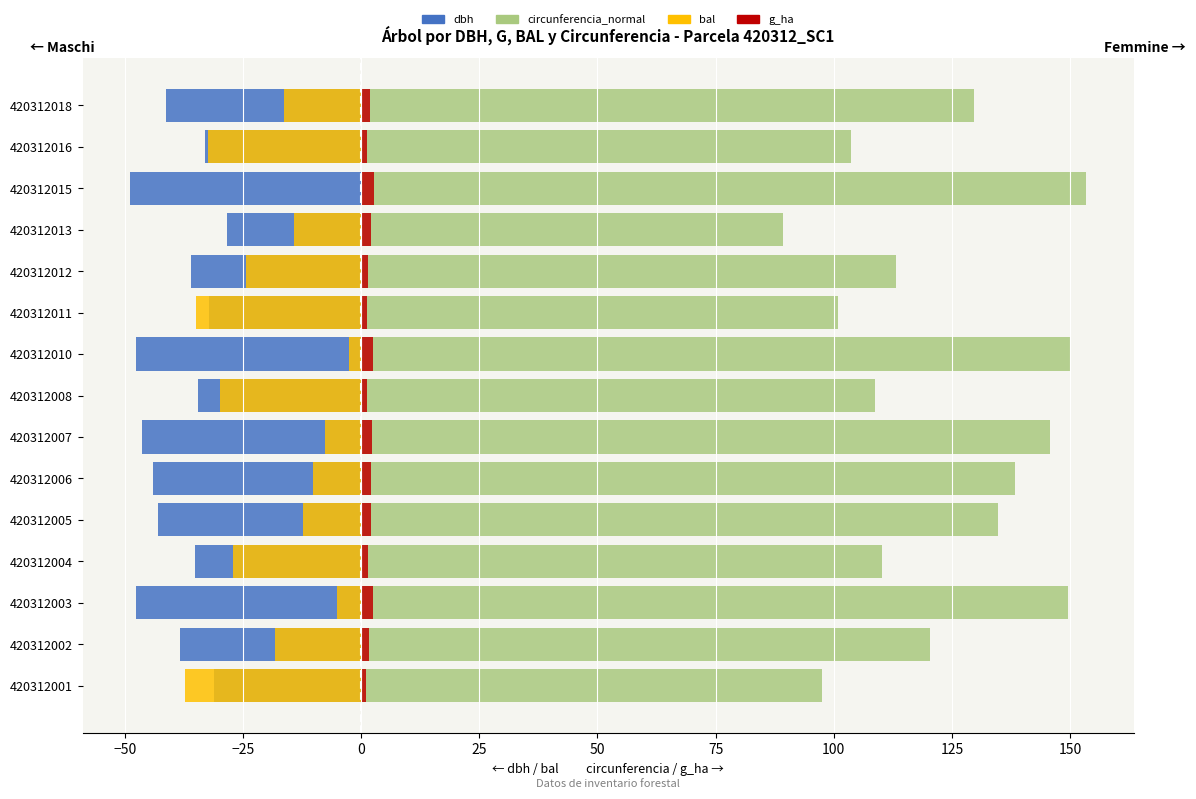

How many bars are there in total?

60